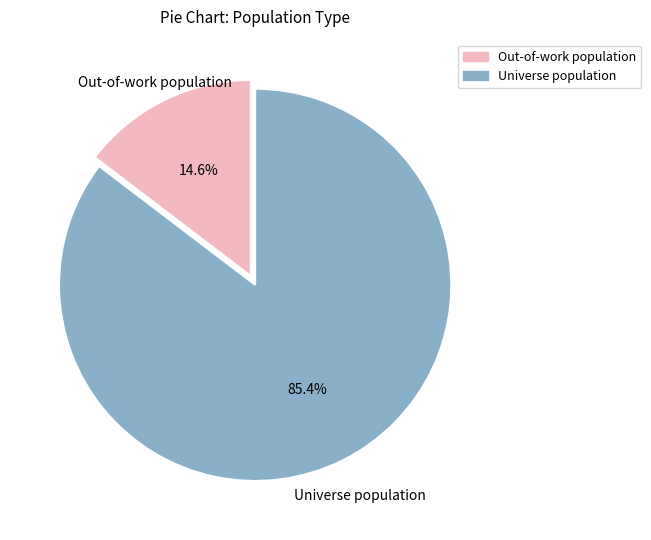

To the nearest percent, what is the average slice percentage?

50%